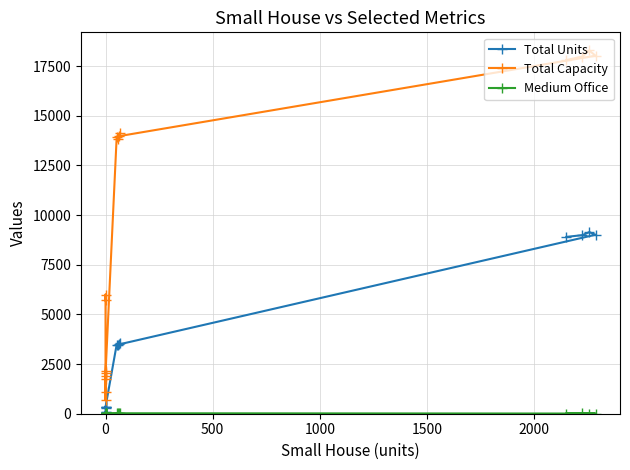

Between 500 and 15, which series saw the biggest shift?

Total Capacity